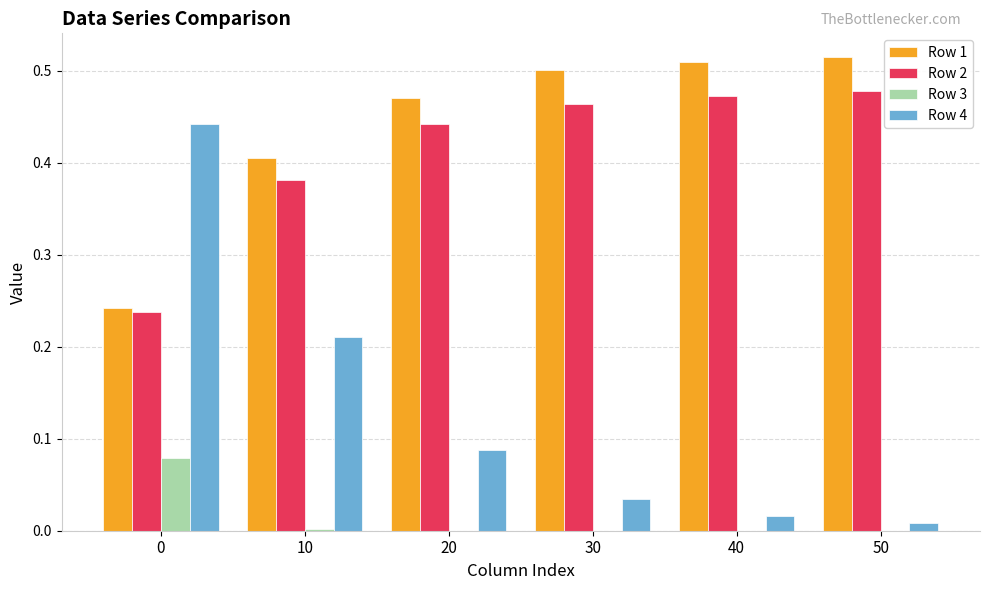

What is the total value across all series at 50?

1.0